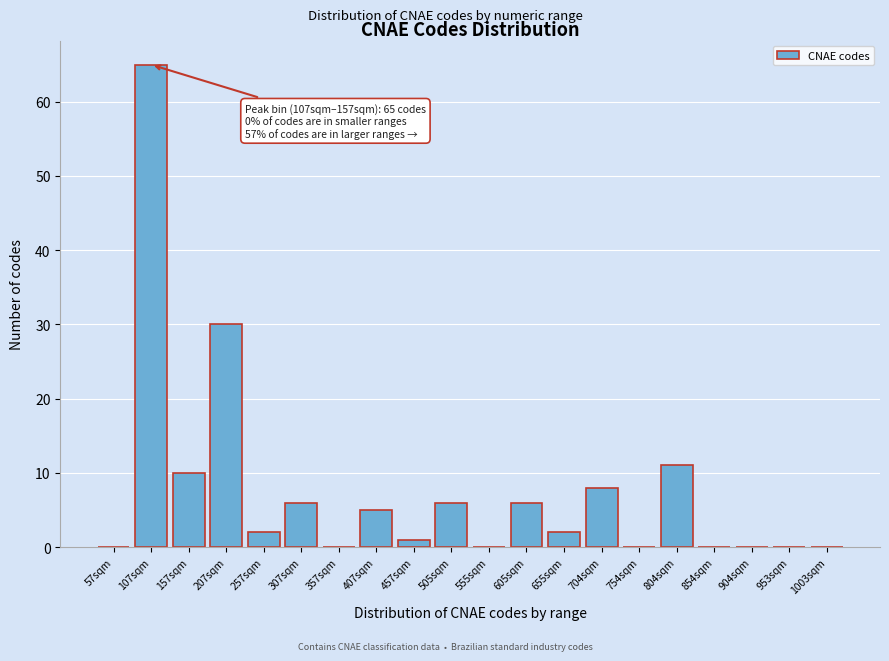

Reading right to left, extract all data points from this chart.

1003sqm=0	953sqm=0	904sqm=0	854sqm=0	804sqm=11	754sqm=0	704sqm=8	655sqm=2	605sqm=6	555sqm=0	505sqm=6	457sqm=1	407sqm=5	357sqm=0	307sqm=6	257sqm=2	207sqm=30	157sqm=10	107sqm=65	57sqm=0